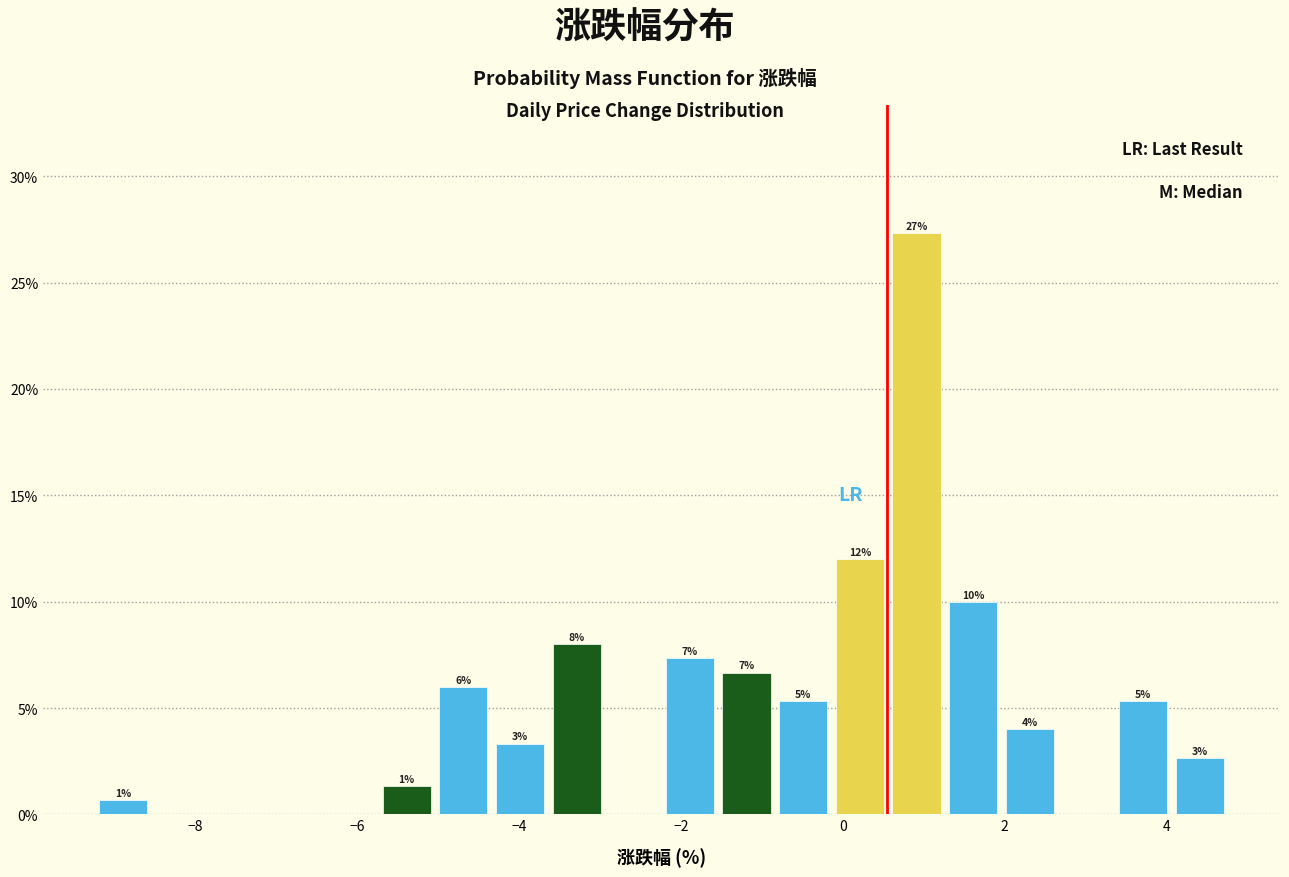

Read against the x-axis, roughly where is the centre of the tallest bar?

1.0